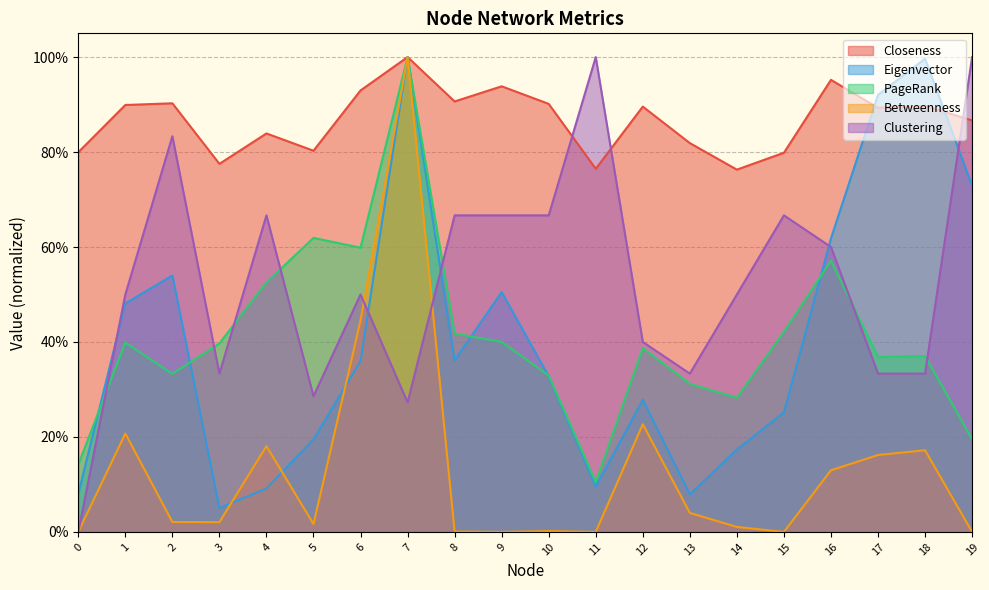

Reading left to right, transcribe all the data shown in this chart.

Closeness: 0=0.8	1=0.9	2=0.9	3=0.8	4=0.8	5=0.8	6=0.9	7=1.0	8=0.9	9=0.9	10=0.9	11=0.8	12=0.9	13=0.8	14=0.8	15=0.8	16=1.0	17=0.9	18=0.9	19=0.9
Eigenvector: 0=0.1	1=0.5	2=0.5	3=0.1	4=0.1	5=0.2	6=0.4	7=1.0	8=0.4	9=0.5	10=0.3	11=0.1	12=0.3	13=0.1	14=0.2	15=0.3	16=0.6	17=0.9	18=1.0	19=0.7
PageRank: 0=0.1	1=0.4	2=0.3	3=0.4	4=0.5	5=0.6	6=0.6	7=1.0	8=0.4	9=0.4	10=0.3	11=0.1	12=0.4	13=0.3	14=0.3	15=0.4	16=0.6	17=0.4	18=0.4	19=0.2
Betweenness: 0=0.0	1=0.2	2=0.0	3=0.0	4=0.2	5=0.0	6=0.4	7=1.0	8=0.0	9=0.0	10=0.0	11=0.0	12=0.2	13=0.0	14=0.0	15=0.0	16=0.1	17=0.2	18=0.2	19=0.0
Clustering: 0=0.0	1=0.5	2=0.8	3=0.3	4=0.7	5=0.3	6=0.5	7=0.3	8=0.7	9=0.7	10=0.7	11=1.0	12=0.4	13=0.3	14=0.5	15=0.7	16=0.6	17=0.3	18=0.3	19=1.0